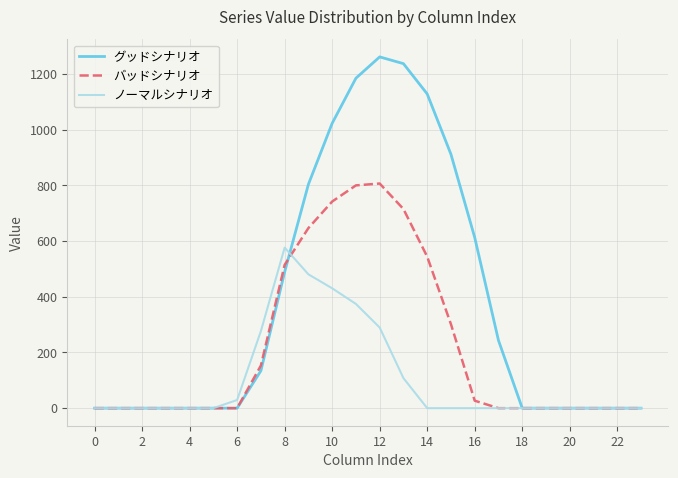

Which series has the largest total across all categories?

グッドシナリオ